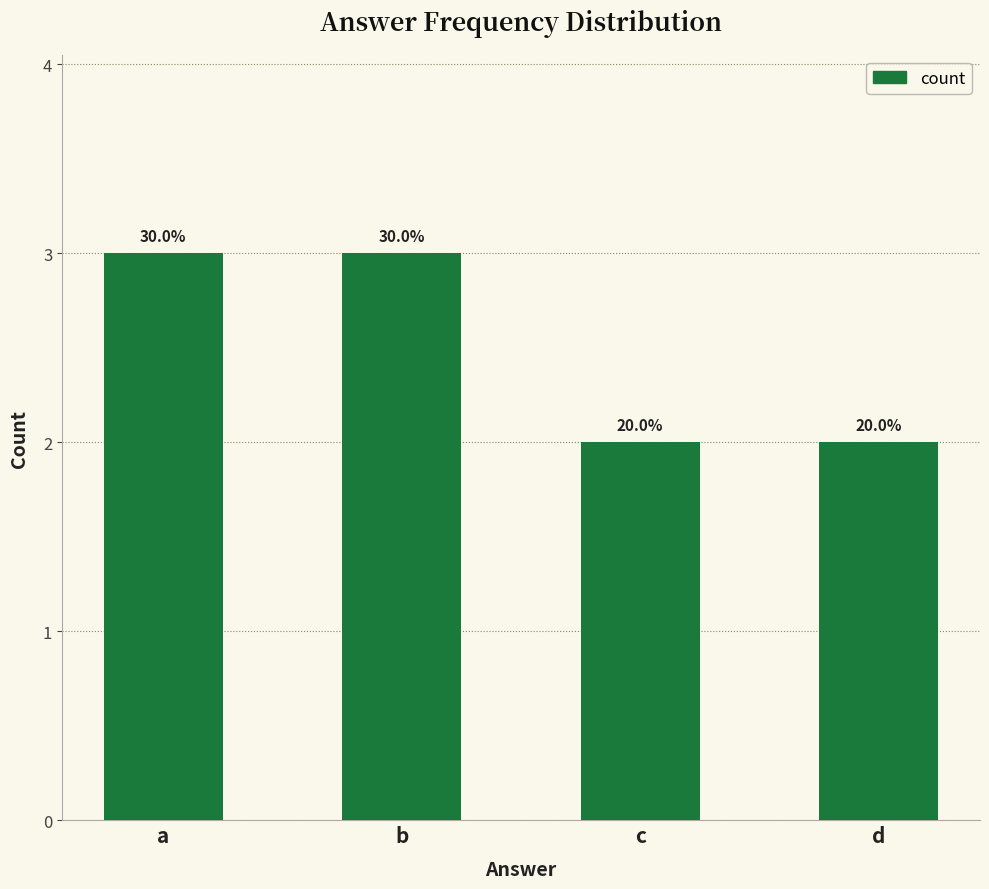

What is the value of the 1st bar from the left?

3